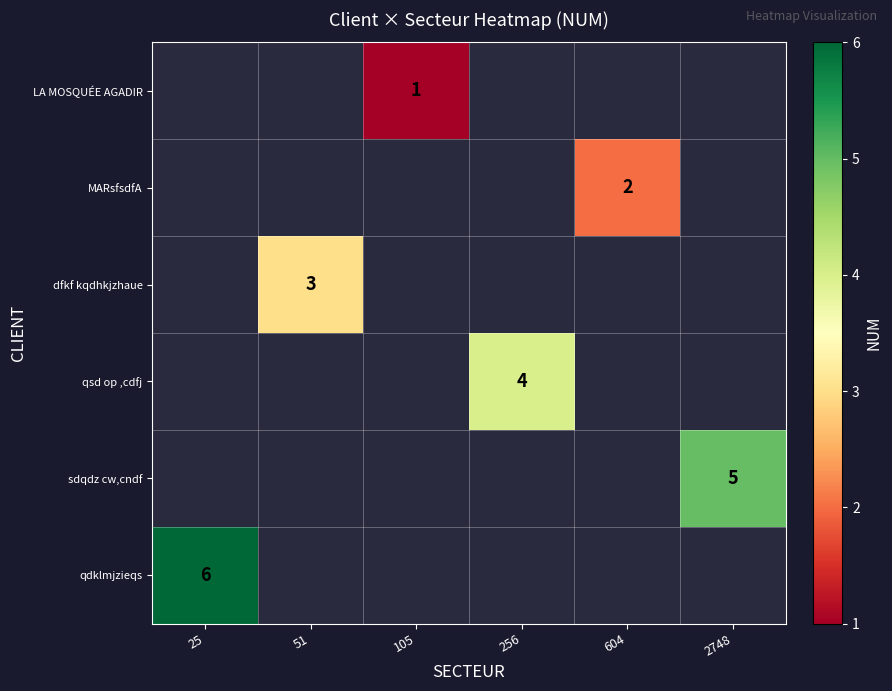

The sdqdz cw,cndf series shows 9 at 2748. True or false?

False